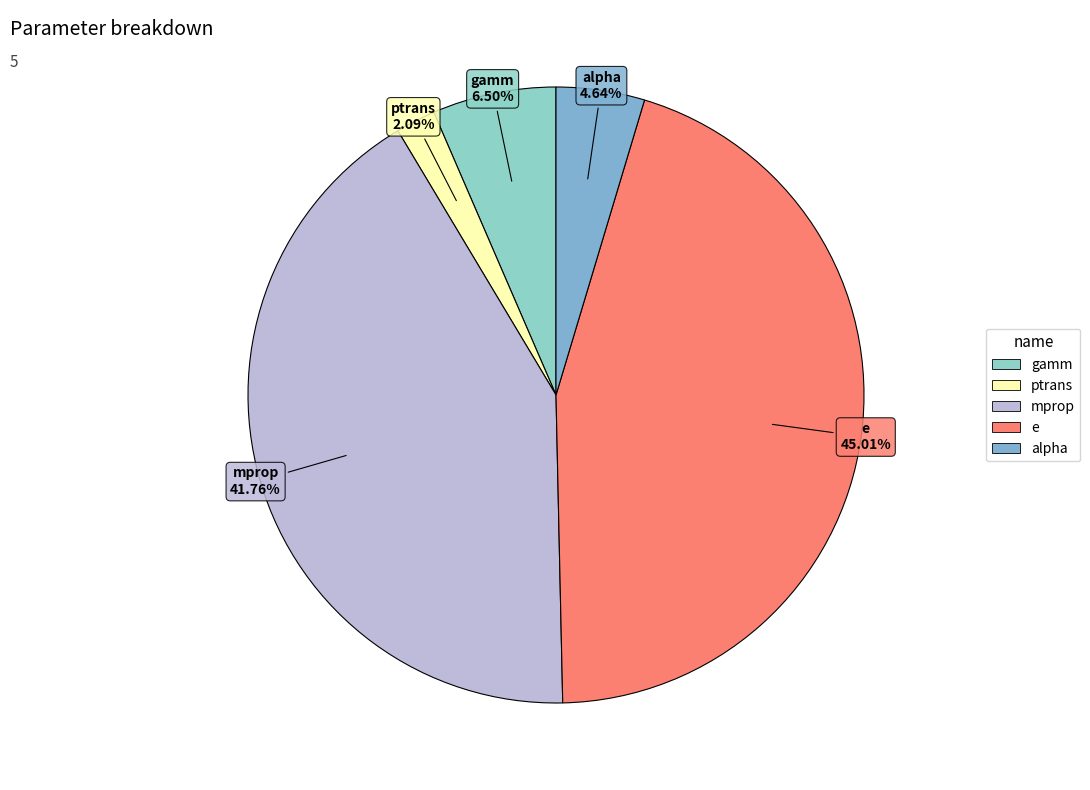

Rank the categories by value from lowest to highest.

ptrans, alpha, gamm, mprop, e